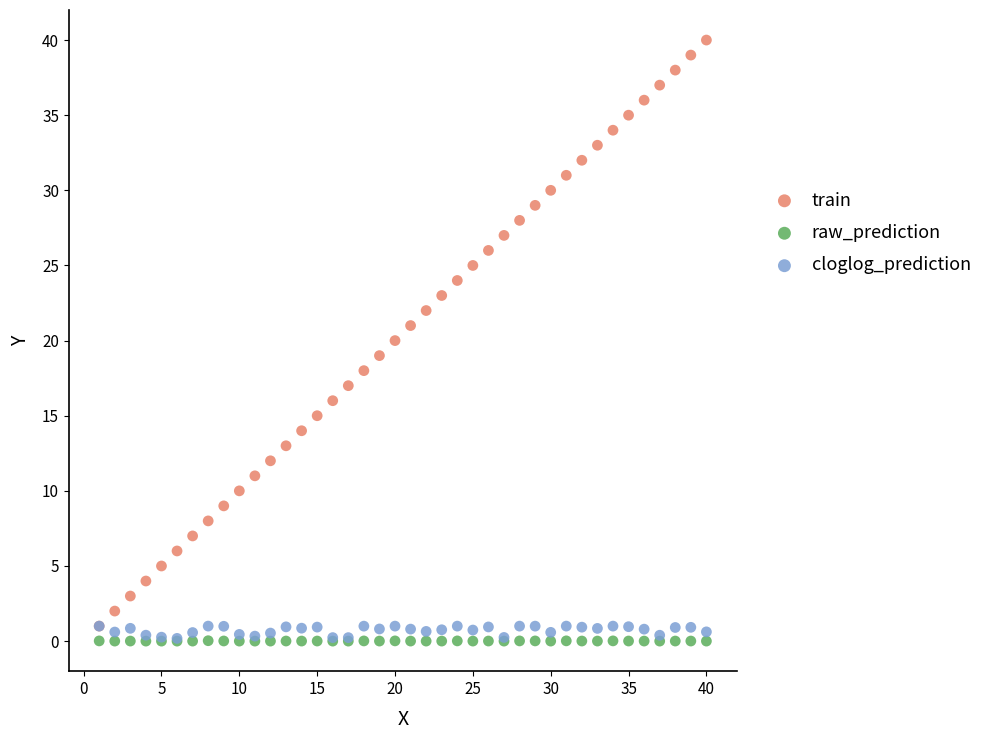

Which series reaches the maximum Y coordinate?

train